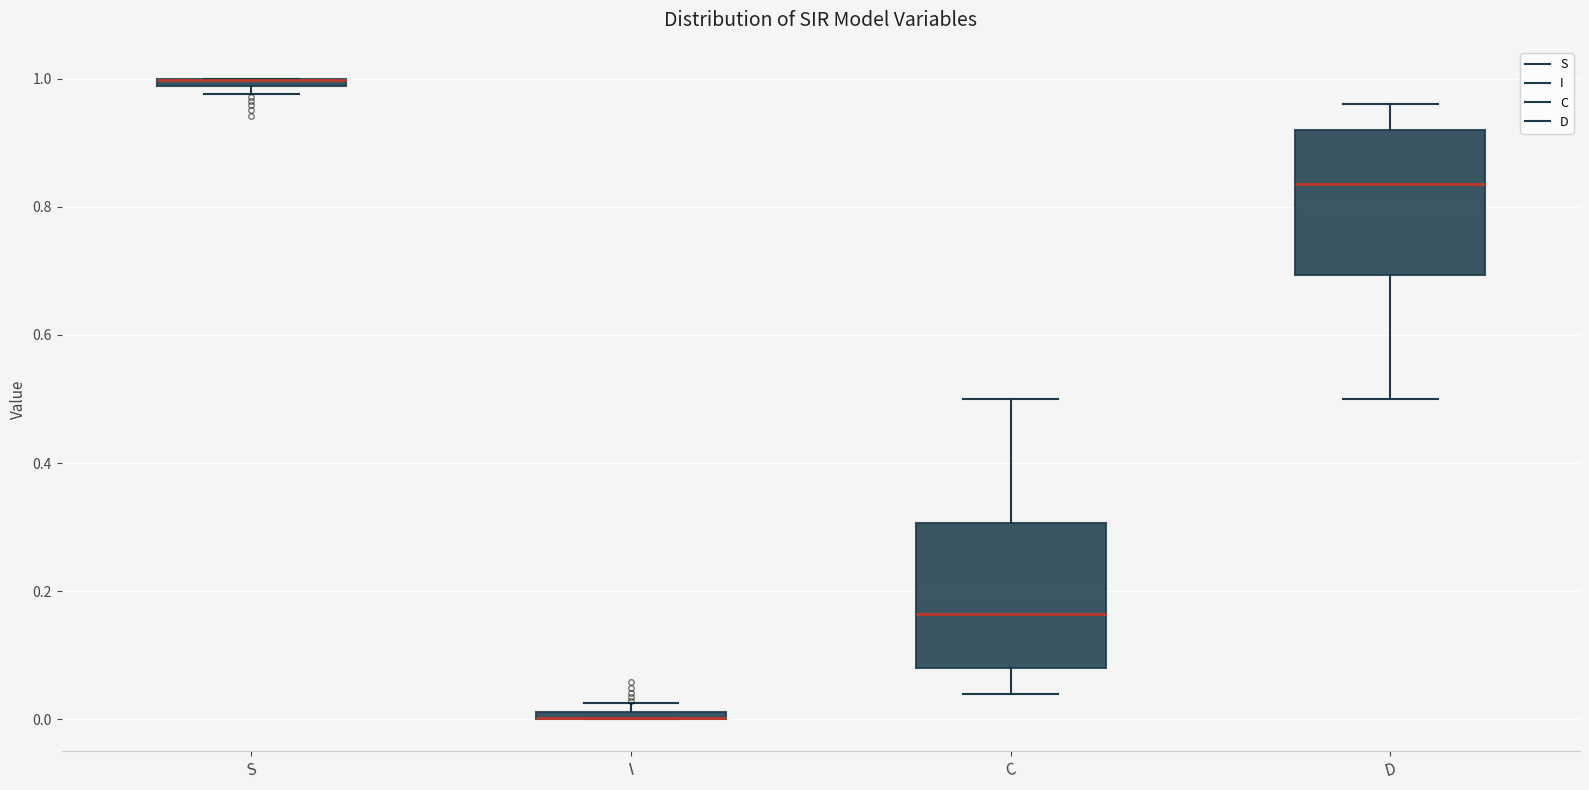

Where is the lower edge of the box for S on the y-axis? The values are not printed on the chart, so give them approximately, as read against the axis.

0.98